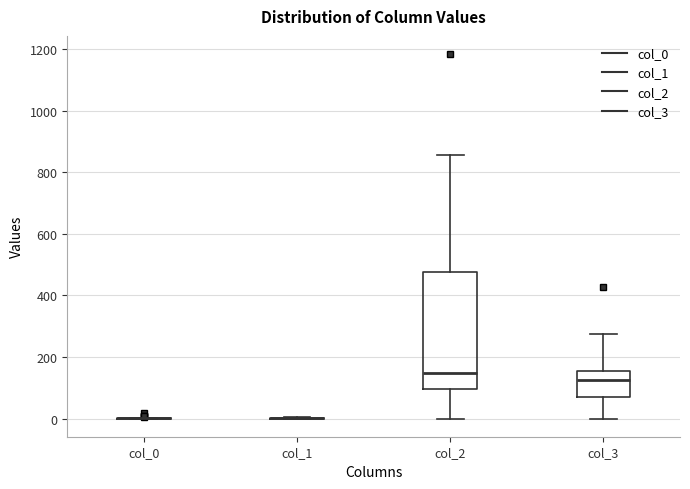

Reading left to right, transcribe this box plot: for each box, give where its median line is, the range the box spans, and where its two whiskers end, as read against the y-axis. The values are not printed on the chart, so give them approximately, as read against the axis.

col_0: box collapsed to a line at 0, whiskers 0 to 0
col_1: box collapsed to a line at 0, whiskers 0 to 0
col_2: median 140, box 100 to 480, whiskers 0 to 860
col_3: median 120, box 60 to 160, whiskers 0 to 280